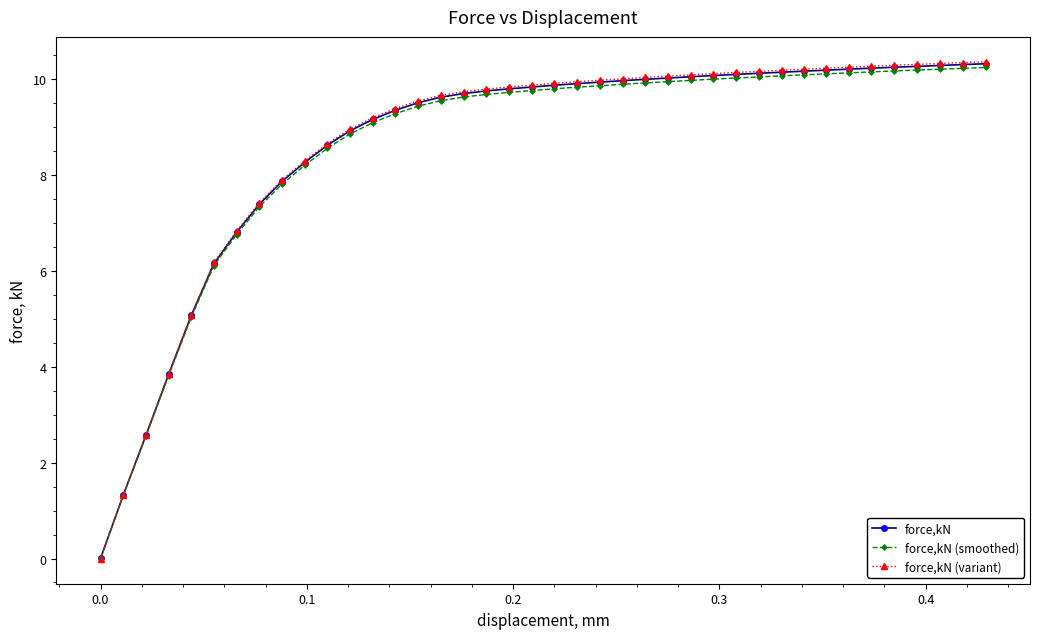

Which series has the widest spread of values?

force,kN (variant)